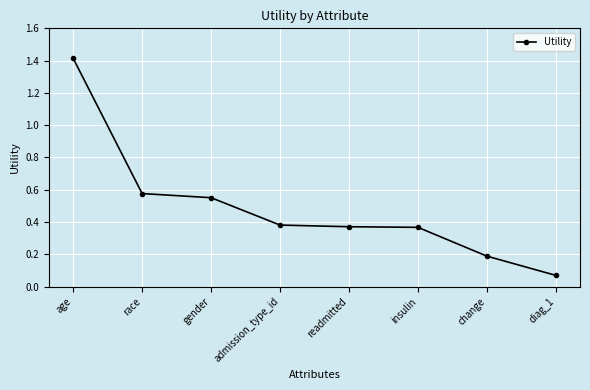

What is the difference between the maximum and second lowest values?

1.2